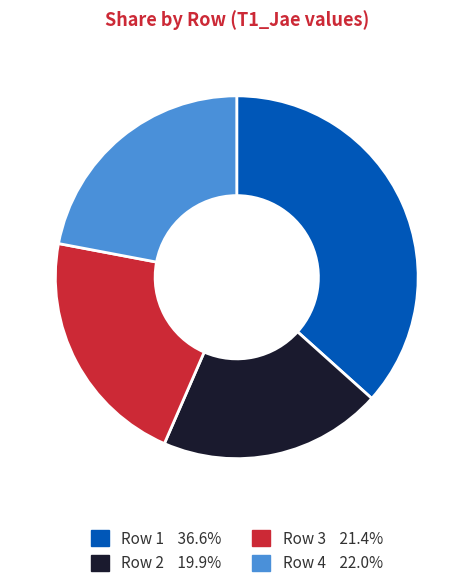

Is there a majority slice in this chart?

No